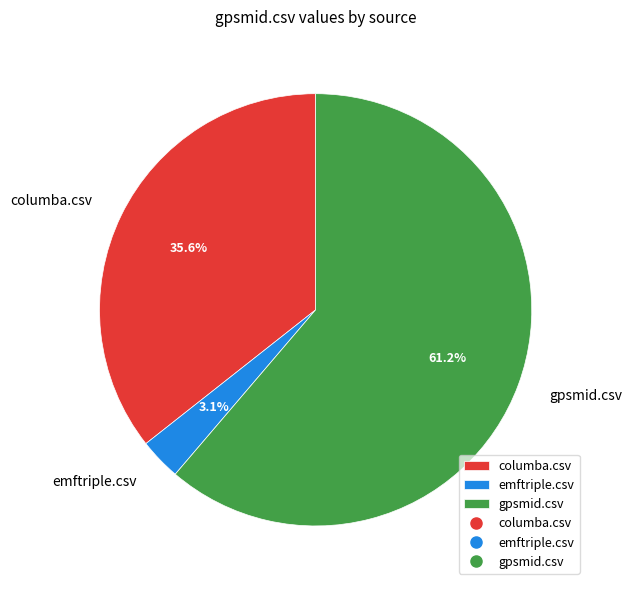

What is the majority slice?

gpsmid.csv